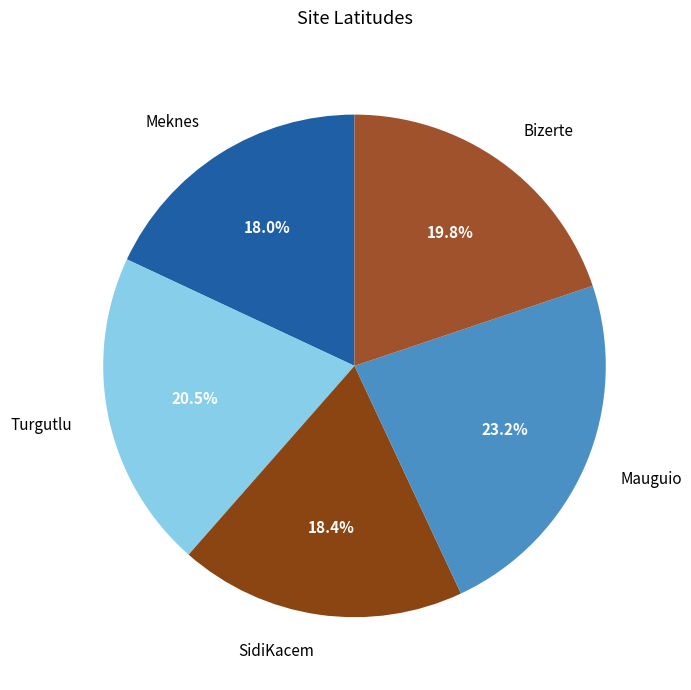

Does any single category account for the majority?

No